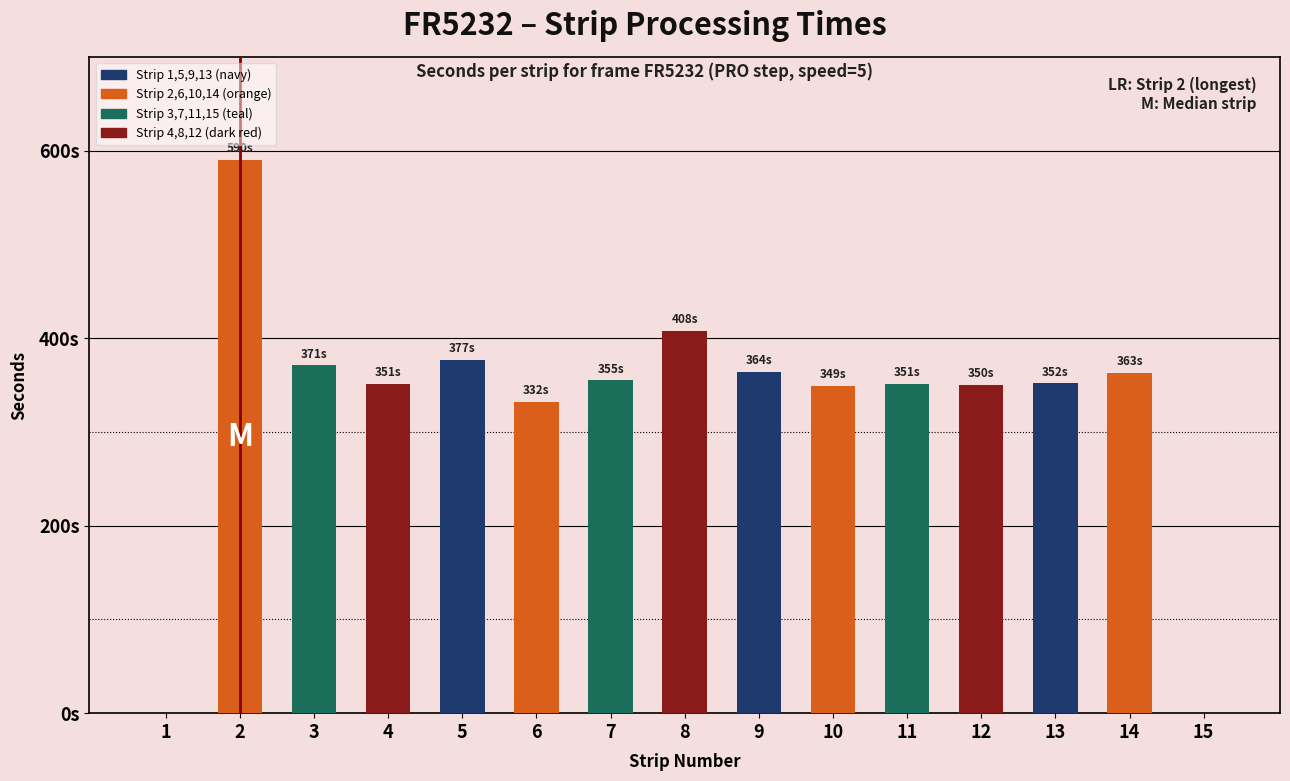

What is the value of the 10th bar from the left?

349